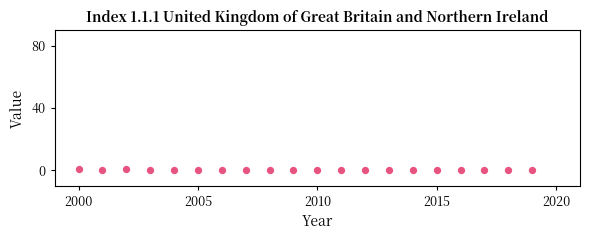

What is the range of X values (max minus min)?

19.0